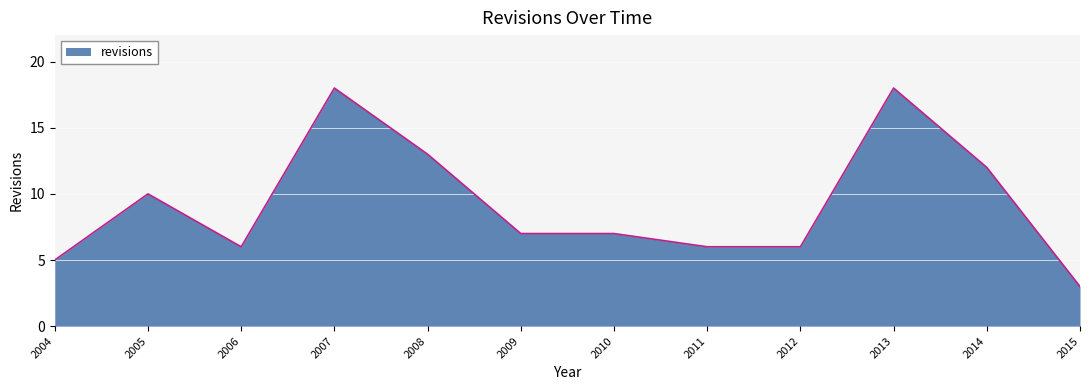

What is the ratio of the value at 2009 to the value at 2015?

2.3